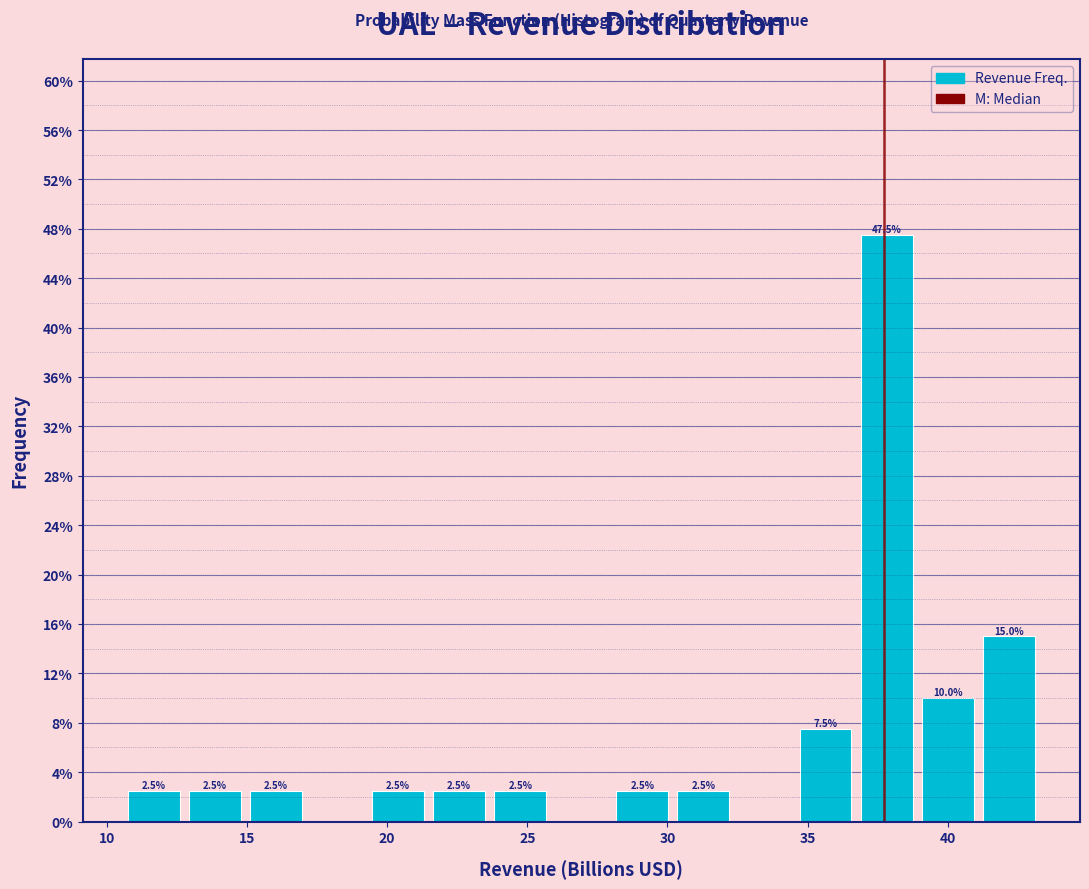

Over which range of the x-axis is the bar tallest?

36.5 to 39.0